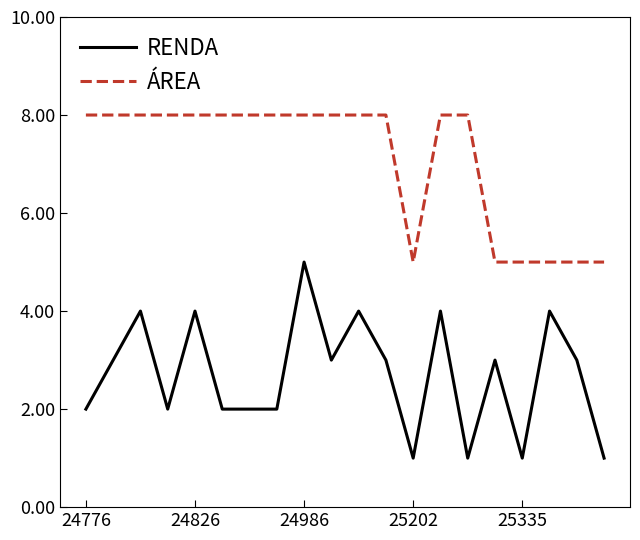

Reading left to right, transcribe all the data shown in this chart.

RENDA: 2	3	4	2	4	2	2	2	5	3	4	3	1	4	1	3	1	4	3	1
ÁREA: 8	8	8	8	8	8	8	8	8	8	8	8	5	8	8	5	5	5	5	5